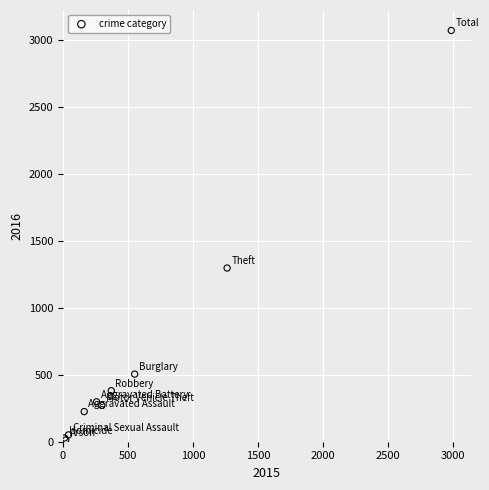

What Y value in the scatter plot is closest to 1542?

1297